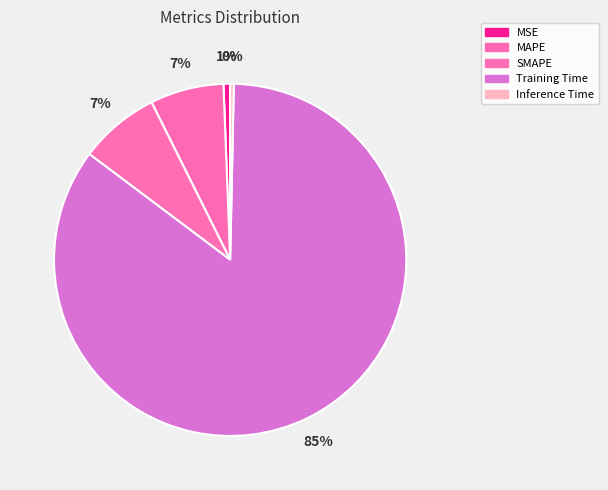

The Inference Time slice represents 0% of the pie. True or false?

True